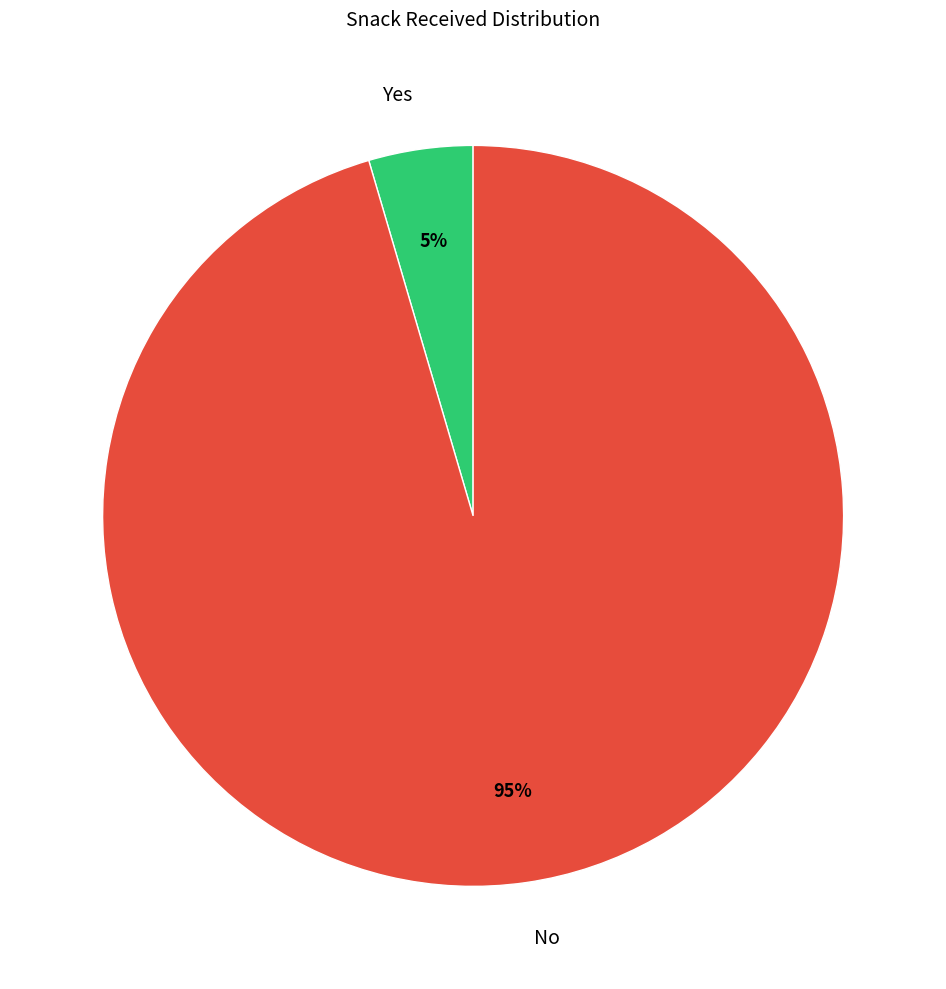

True or false: Yes accounts for 5% of the total.

True